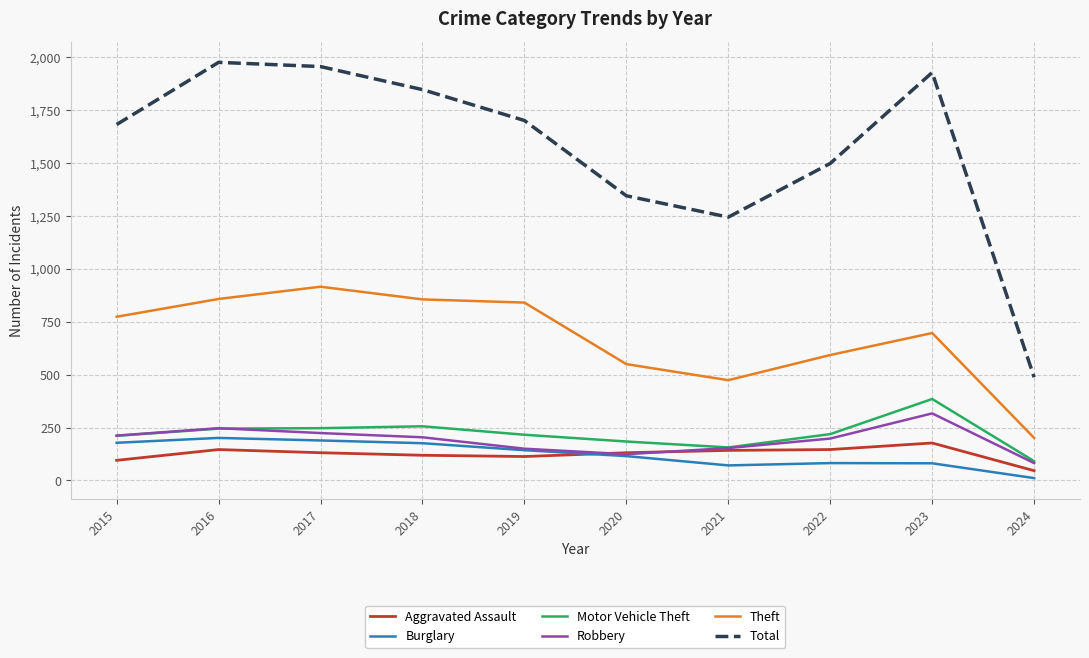

The value of Total at 2015 is 2521. True or false?

False